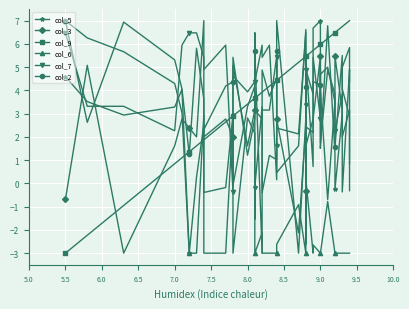

How many negative values does the col_9 series have?

3